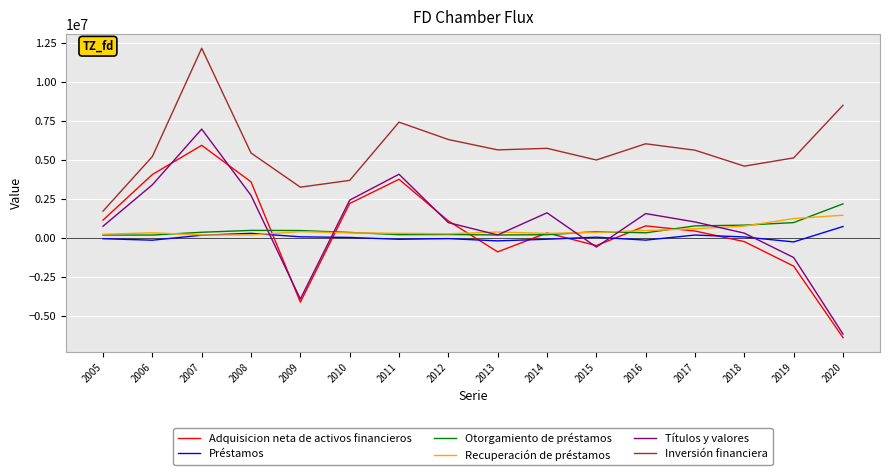

The Títulos y valores series shows 1023123 at 2017. True or false?

True